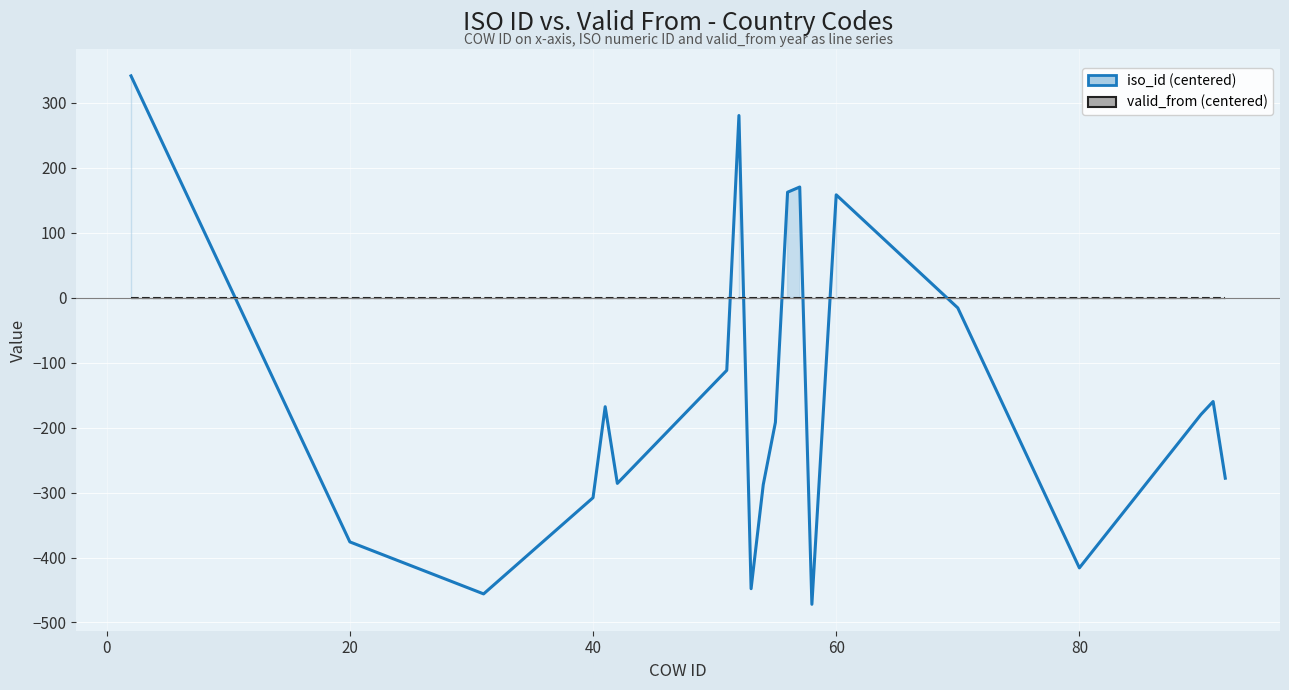

Which series has the largest total across all categories?

valid_from (centered)